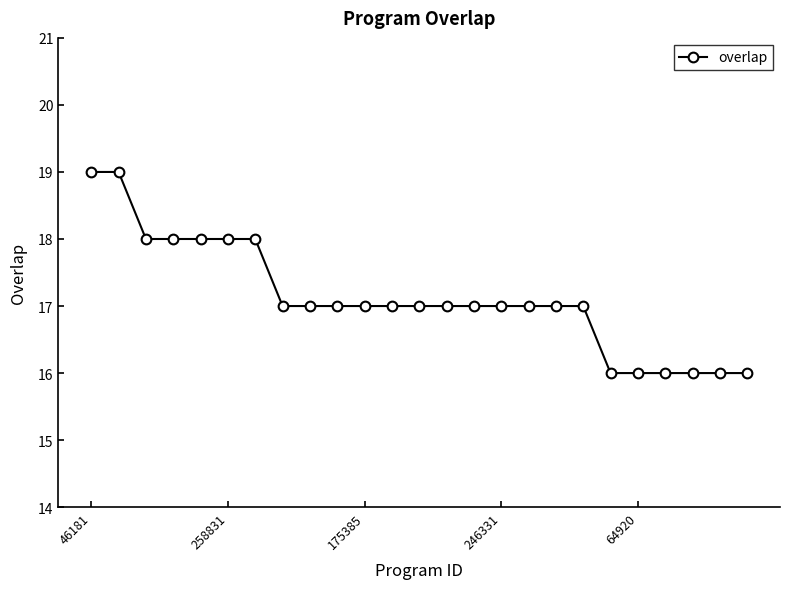

What is the smallest value displayed?

16